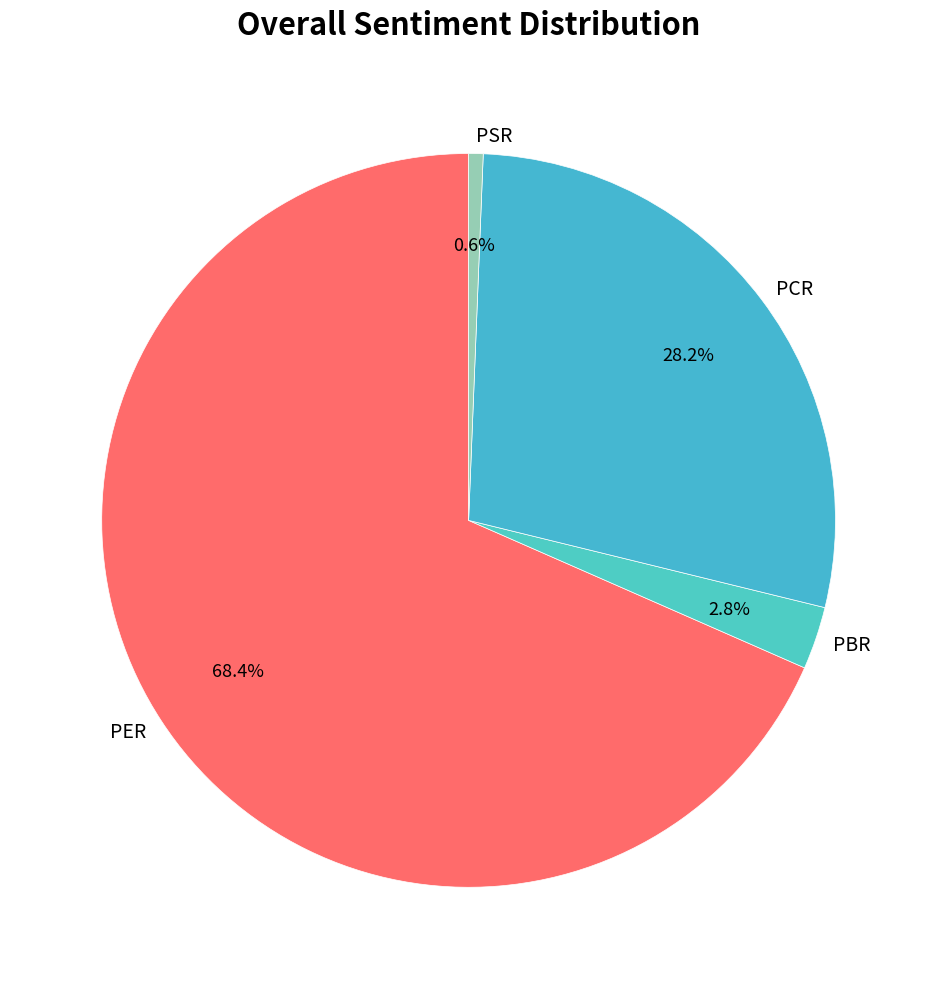

To the nearest percent, what is the average slice percentage?

25%